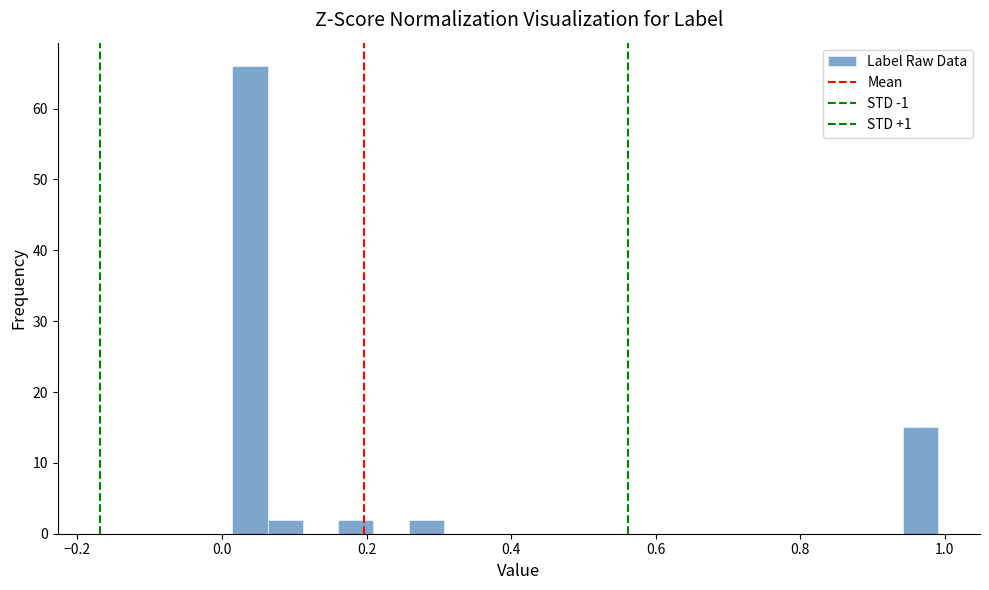

Around what value on the x-axis is the tallest bar? Give the approximate position of its centre, as read against the axis.

0.04